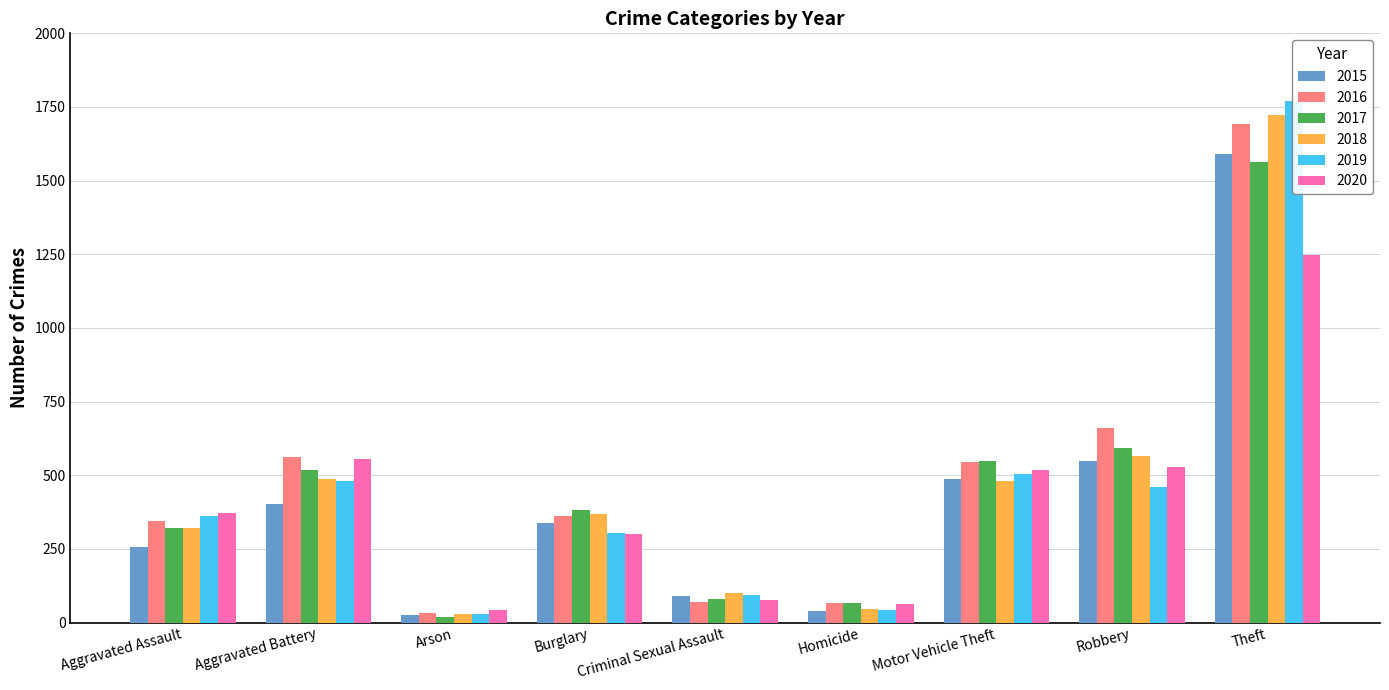

What position from the left is Arson?

3